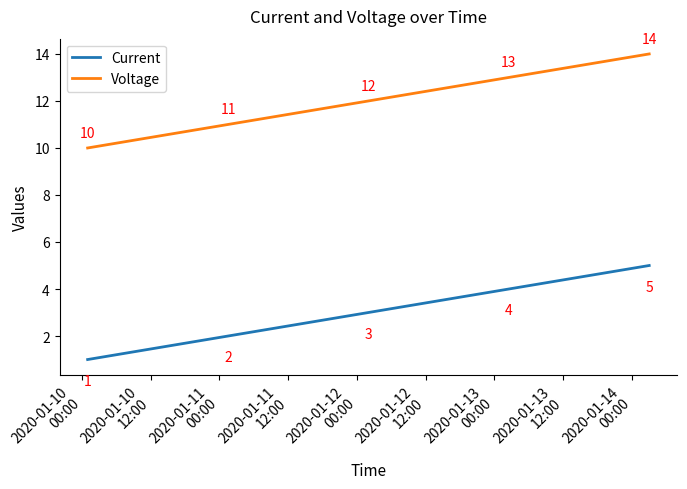

List the series in order of their overall mean, highest first.

Voltage, Current